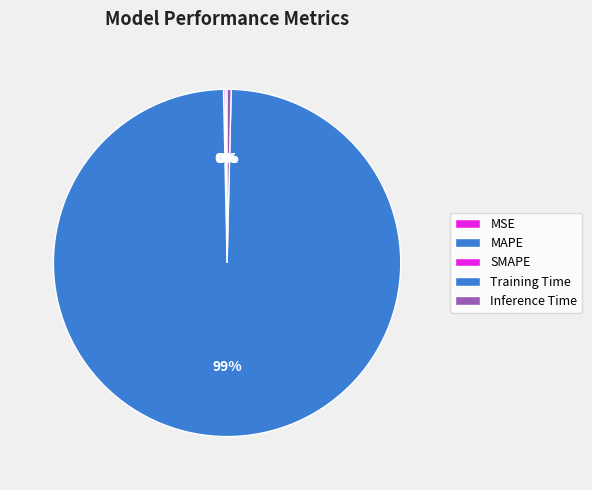

True or false: MSE accounts for 1% of the total.

False